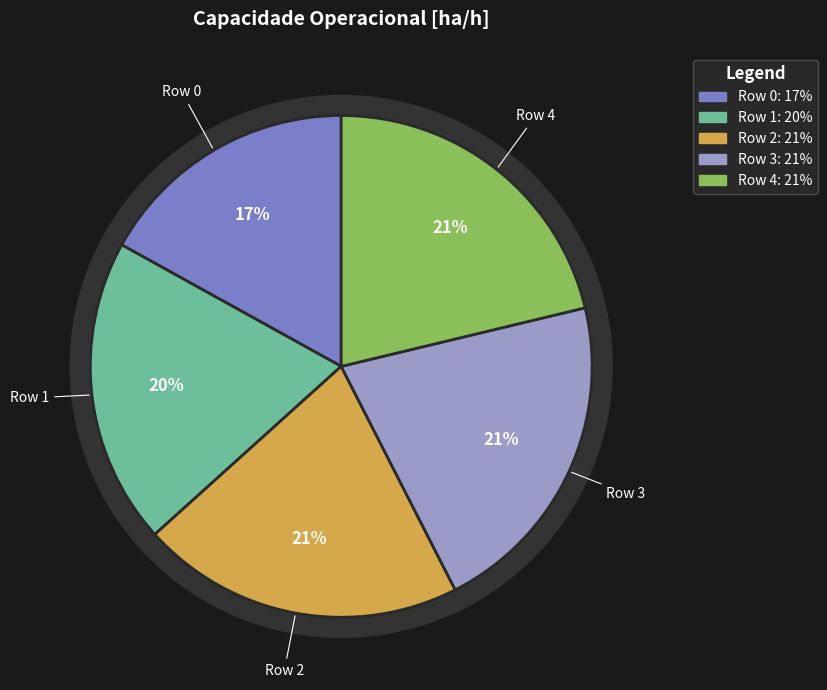

What portion of the pie excludes Row 2?

79.2%